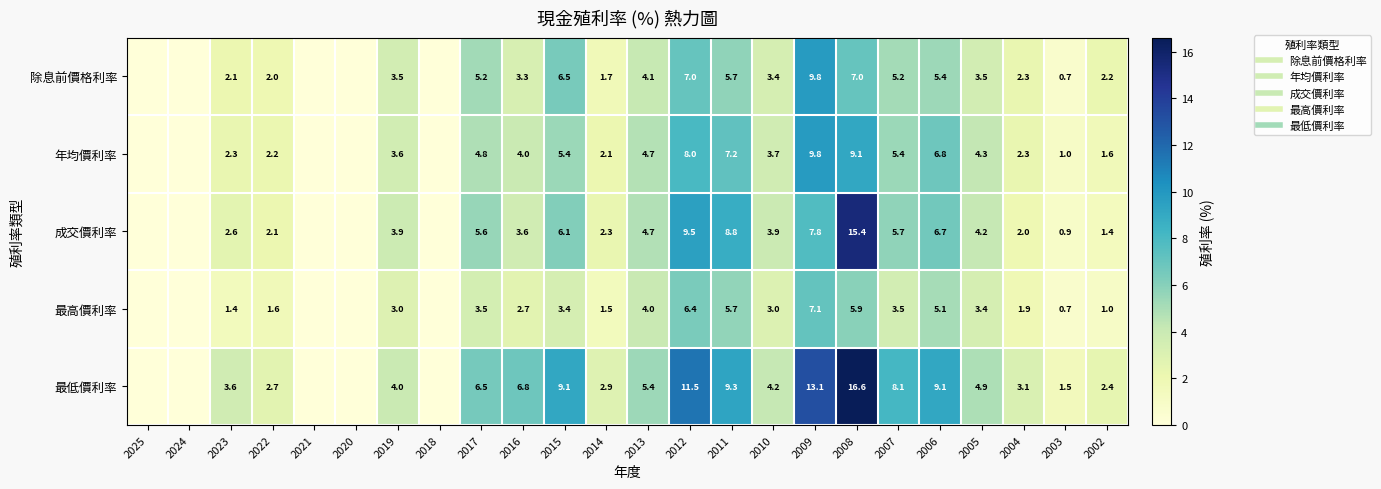

At which label does 最高價利率 reach its peak?

2009